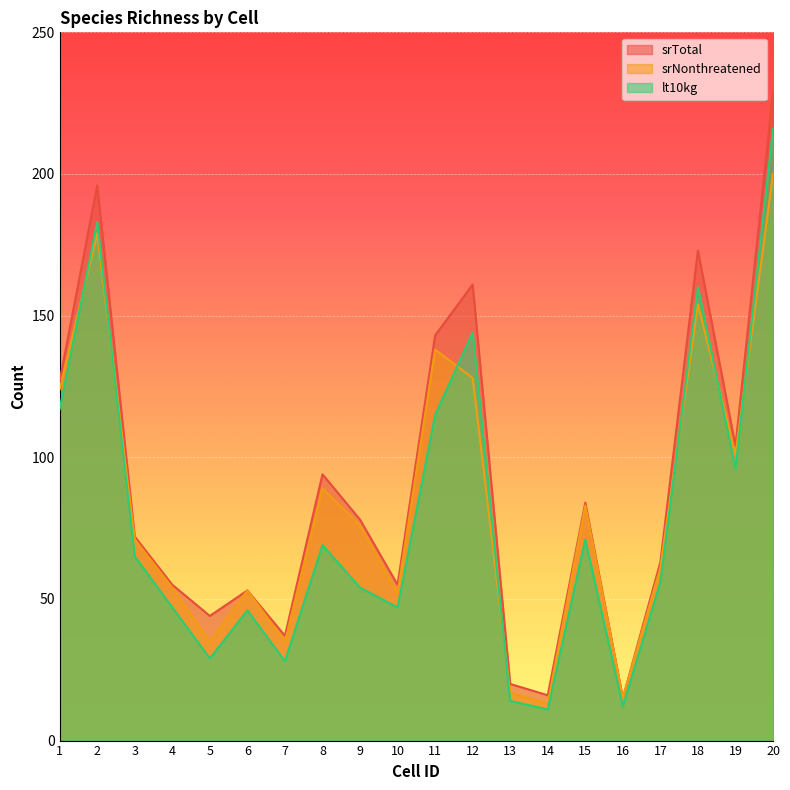

How many intersections are there between lt10kg and srNonthreatened?

7